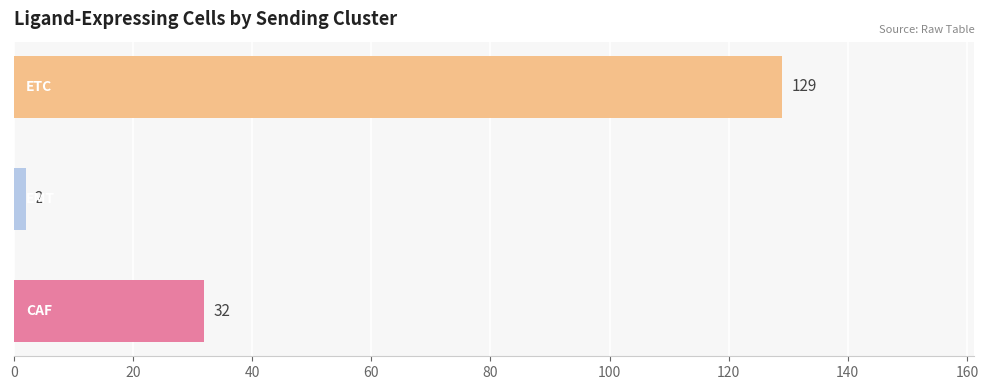

What is the sum of all values?

163